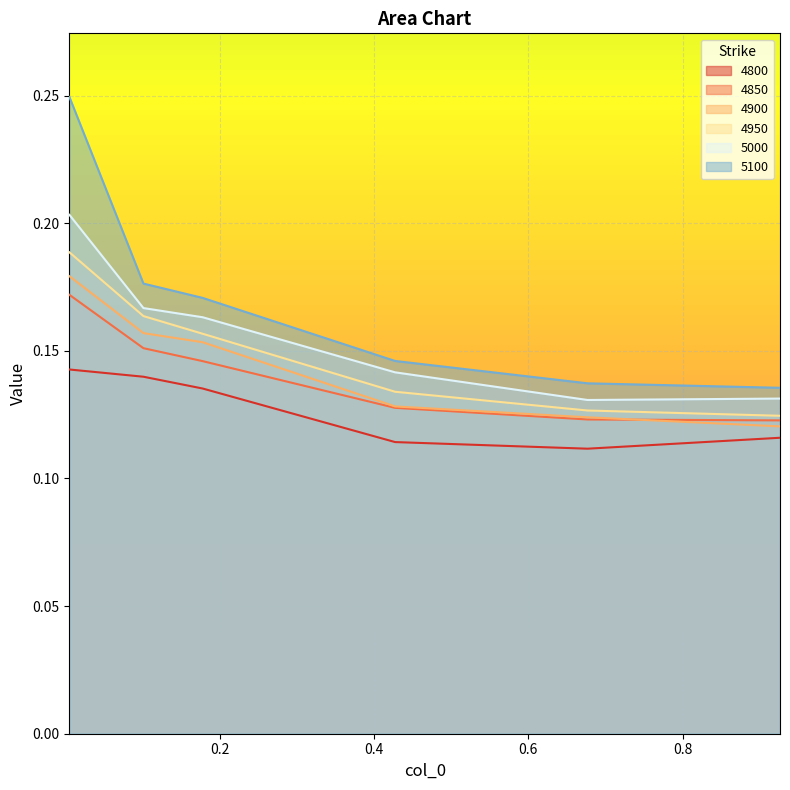

Reading left to right, extract all data points from this chart.

4800: 0.005479452054794521=0.1	0.1013698630136986=0.1	0.1780821917808219=0.1	0.4273972602739726=0.1	0.6767123287671233=0.1	0.9260273972602739=0.1
4850: 0.005479452054794521=0.2	0.1013698630136986=0.2	0.1780821917808219=0.1	0.4273972602739726=0.1	0.6767123287671233=0.1	0.9260273972602739=0.1
4900: 0.005479452054794521=0.2	0.1013698630136986=0.2	0.1780821917808219=0.2	0.4273972602739726=0.1	0.6767123287671233=0.1	0.9260273972602739=0.1
4950: 0.005479452054794521=0.2	0.1013698630136986=0.2	0.1780821917808219=0.2	0.4273972602739726=0.1	0.6767123287671233=0.1	0.9260273972602739=0.1
5000: 0.005479452054794521=0.2	0.1013698630136986=0.2	0.1780821917808219=0.2	0.4273972602739726=0.1	0.6767123287671233=0.1	0.9260273972602739=0.1
5100: 0.005479452054794521=0.2	0.1013698630136986=0.2	0.1780821917808219=0.2	0.4273972602739726=0.1	0.6767123287671233=0.1	0.9260273972602739=0.1